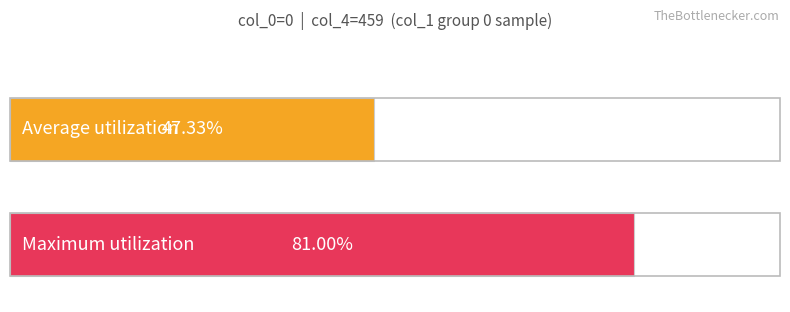

The value of Average utilization at col_1=0 is 247. True or false?

False